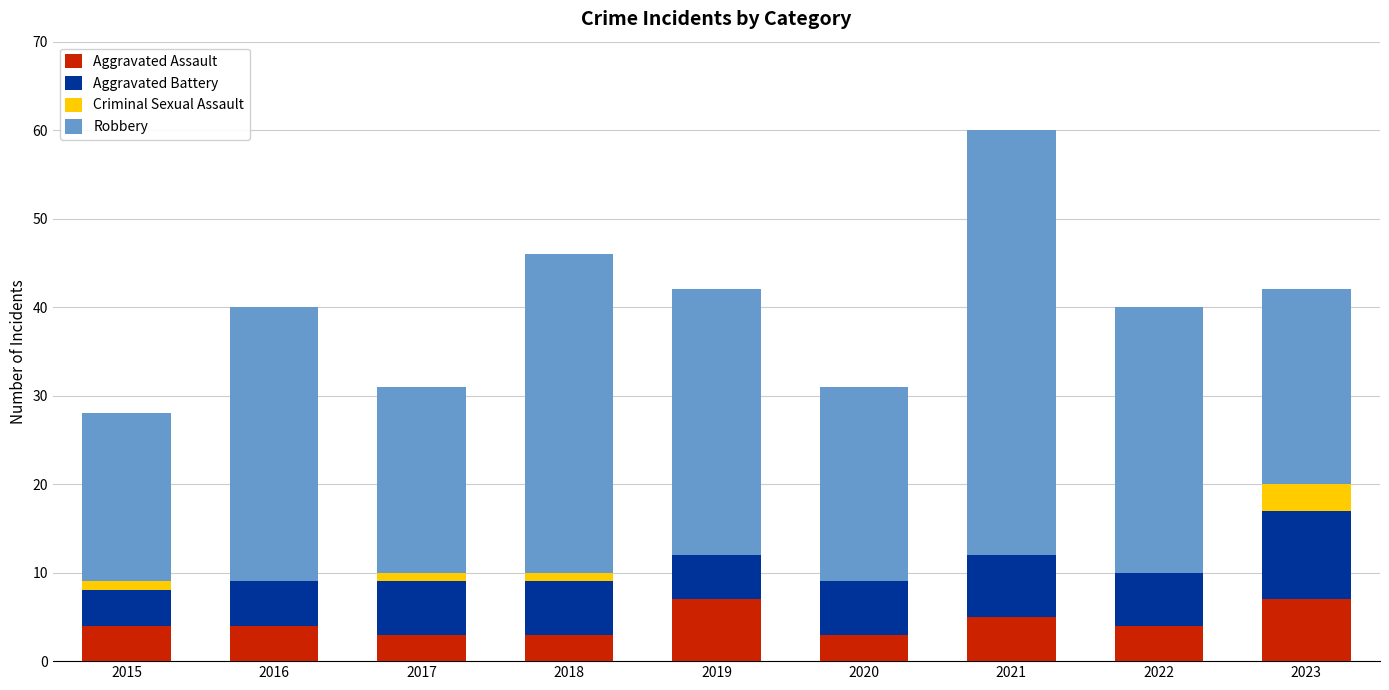

True or false: Aggravated Assault has a value of 4 at 2016.

True